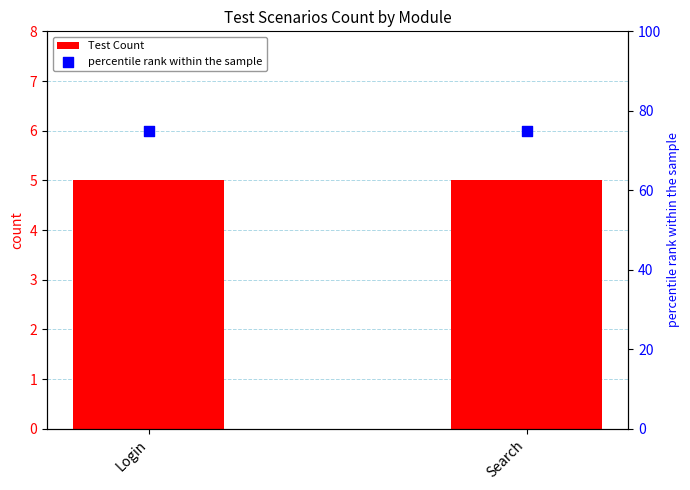

At how many categories does at least one series exceed 6?

2